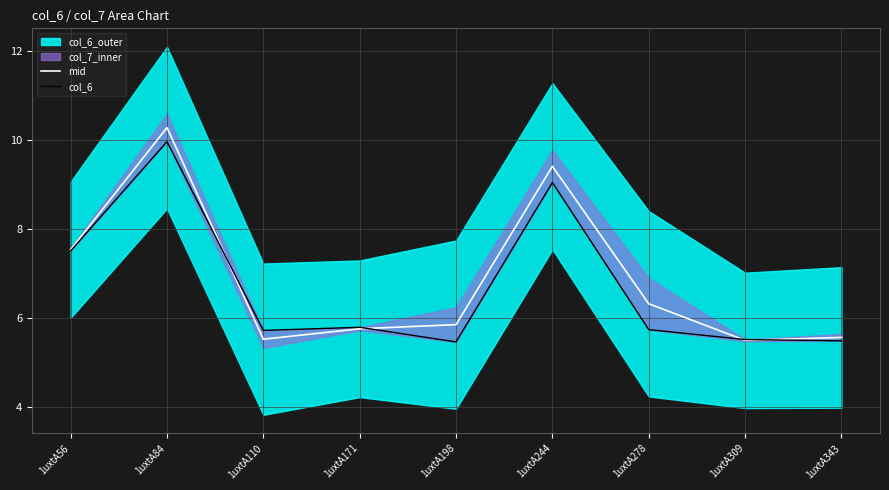

At which category does col_6 reach its first local valley?

1uxtA110